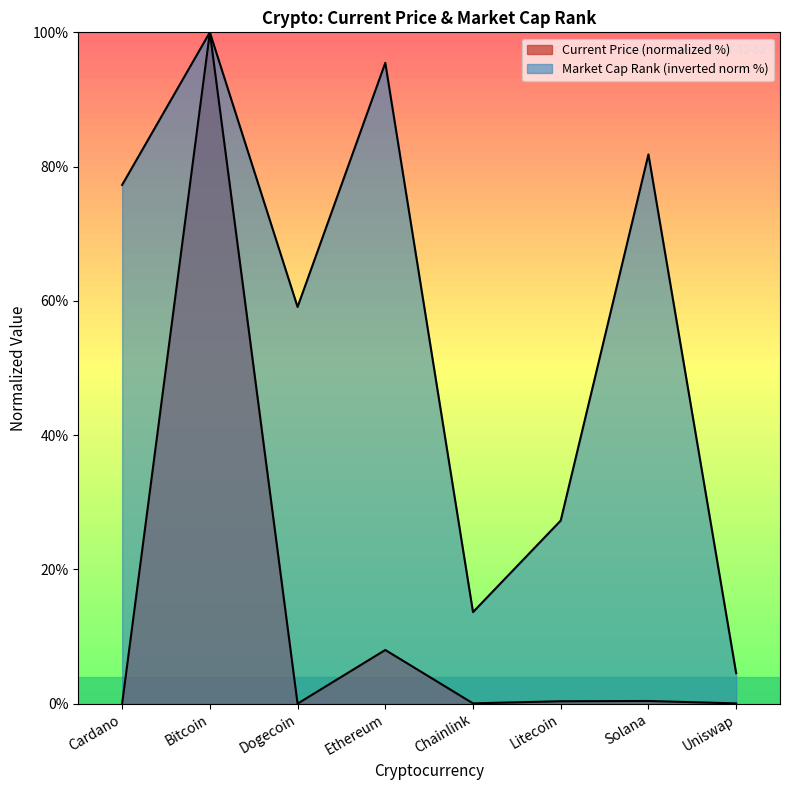

Reading left to right, transcribe all the data shown in this chart.

current_price: Cardano=0.0	Bitcoin=100.0	Dogecoin=0.0	Ethereum=8.0	Chainlink=0.0	Litecoin=0.4	Solana=0.4	Uniswap=0.0
market_cap_rank: Cardano=77.3	Bitcoin=100.0	Dogecoin=59.1	Ethereum=95.5	Chainlink=13.6	Litecoin=27.3	Solana=81.8	Uniswap=4.5